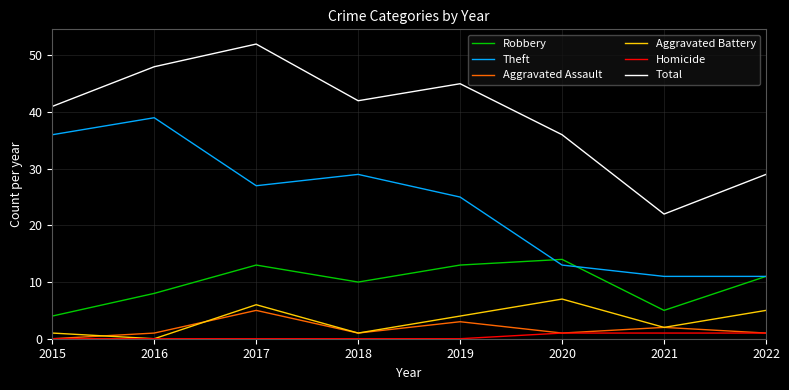

How many series are shown in this chart?

6